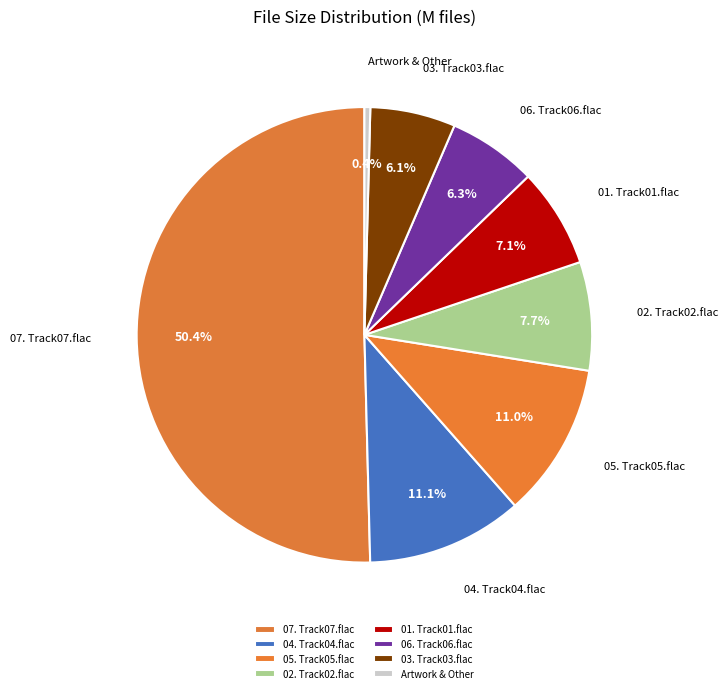

What is the ratio of the value at 04. Track04.flac to the value at 03. Track03.flac?

1.8